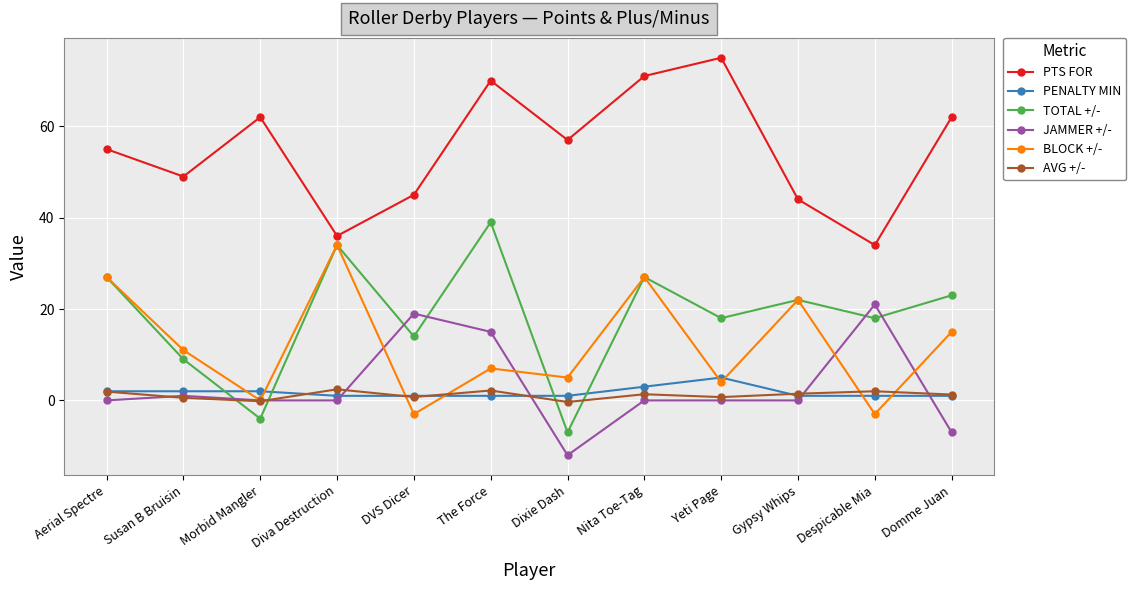

How many lines are shown in the chart?

6